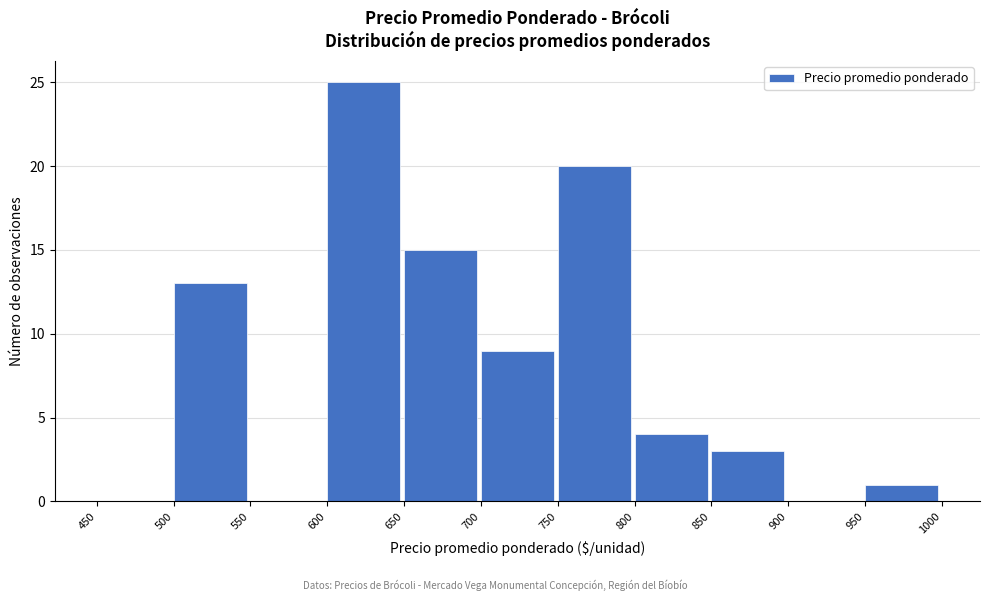

Reading left to right, list every bar in this chart as the range it spans on the x-axis followed by its height. The values are not printed on the chart, so give them approximately, as read against the axis.

450 to 500: 0
500 to 550: 13
550 to 600: 0
600 to 650: 25
650 to 700: 15
700 to 750: 9
750 to 800: 20
800 to 850: 4
850 to 900: 3
900 to 950: 0
950 to 1000: 1